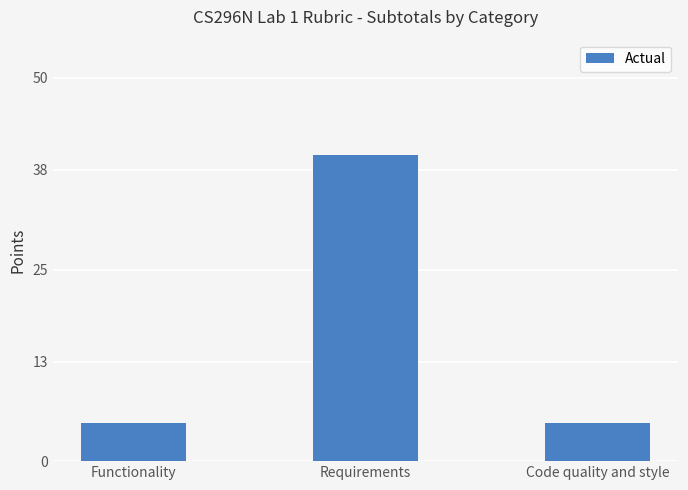

What is the sum of all values?

50